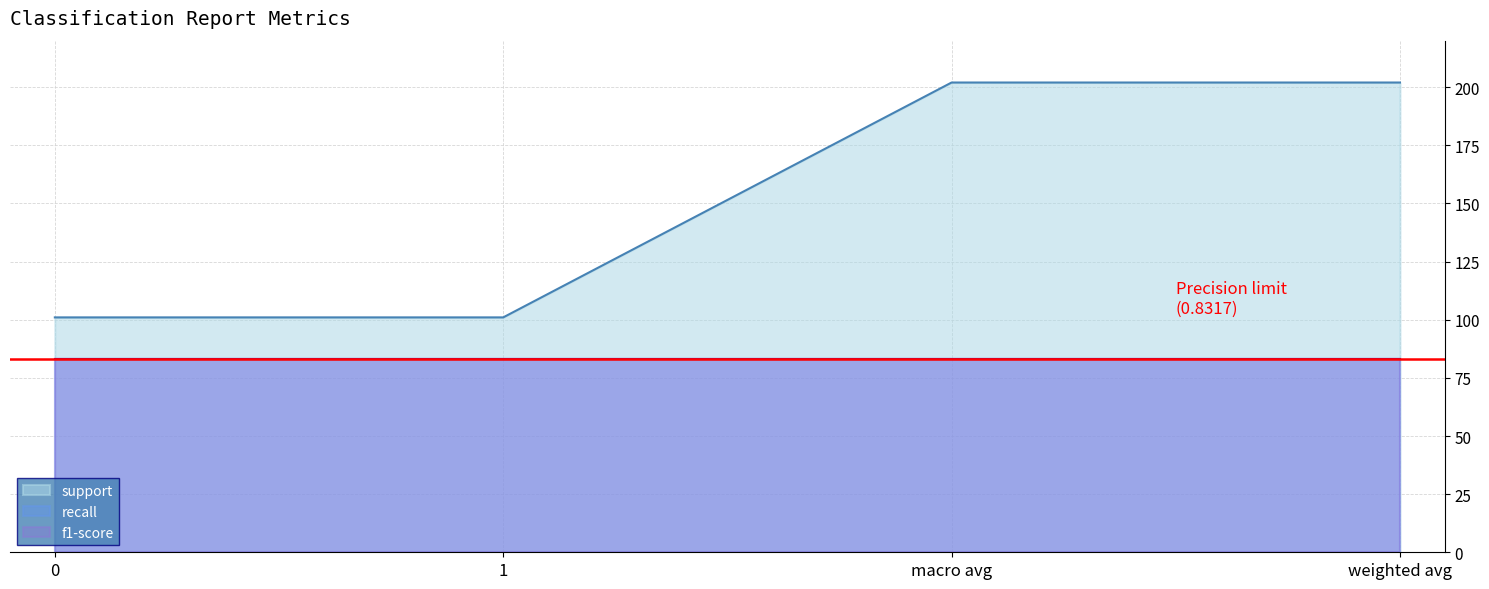

True or false: support and f1-score cross at least once.

False